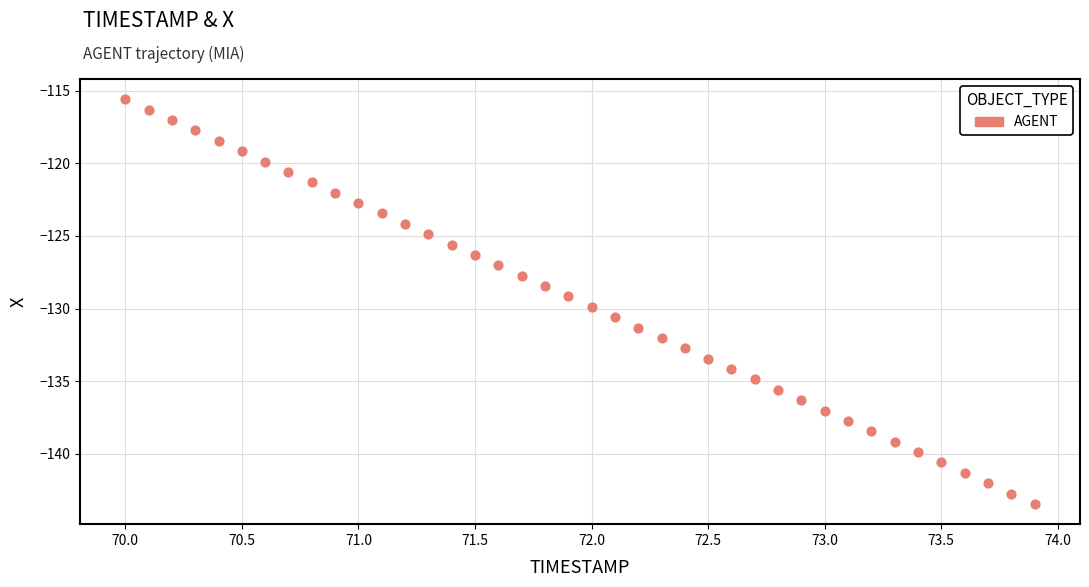

What is the range of Y values (max minus min)?

27.8